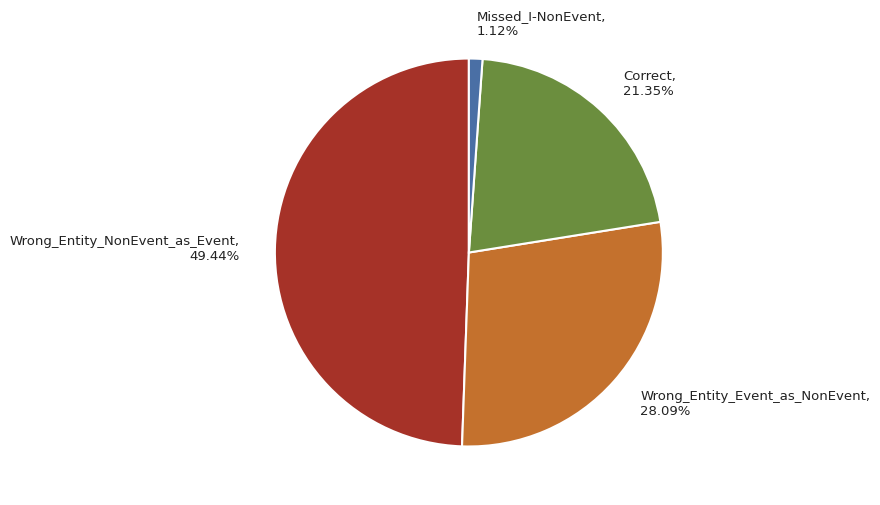

To the nearest percent, what is the average slice percentage?

25%